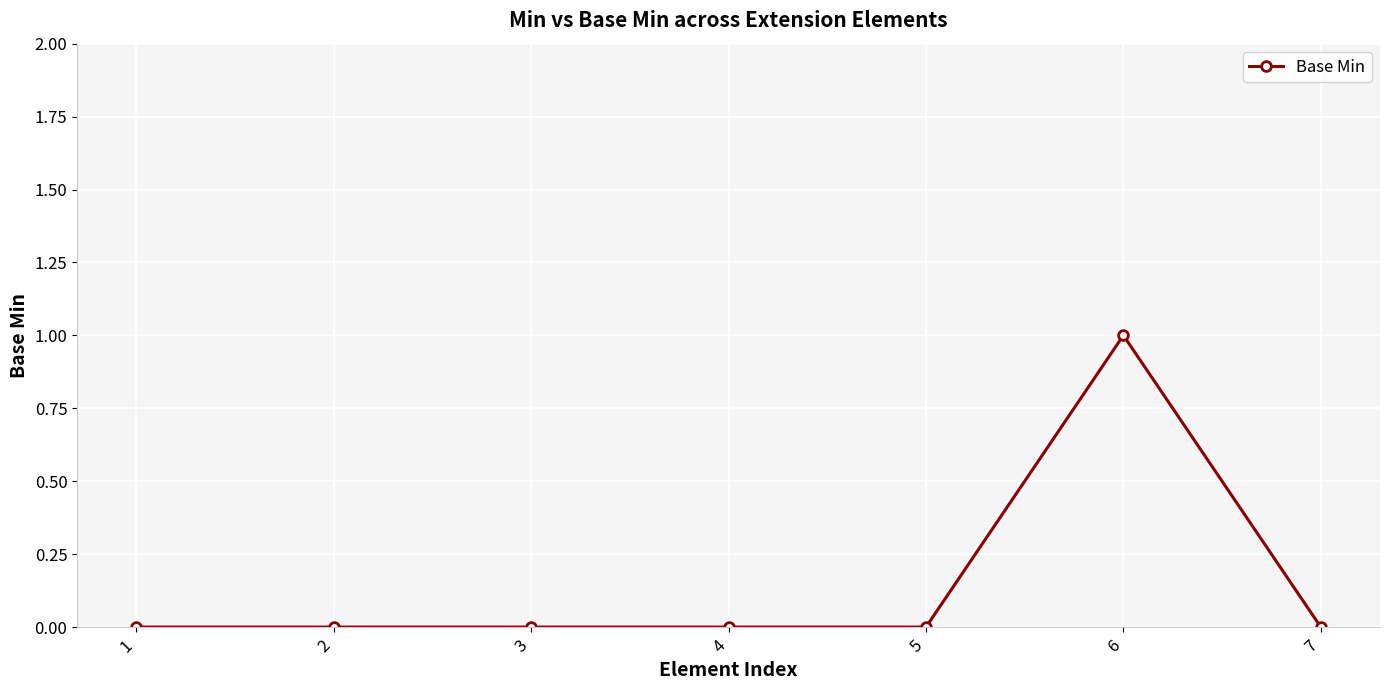

What is the greatest value displayed?

1